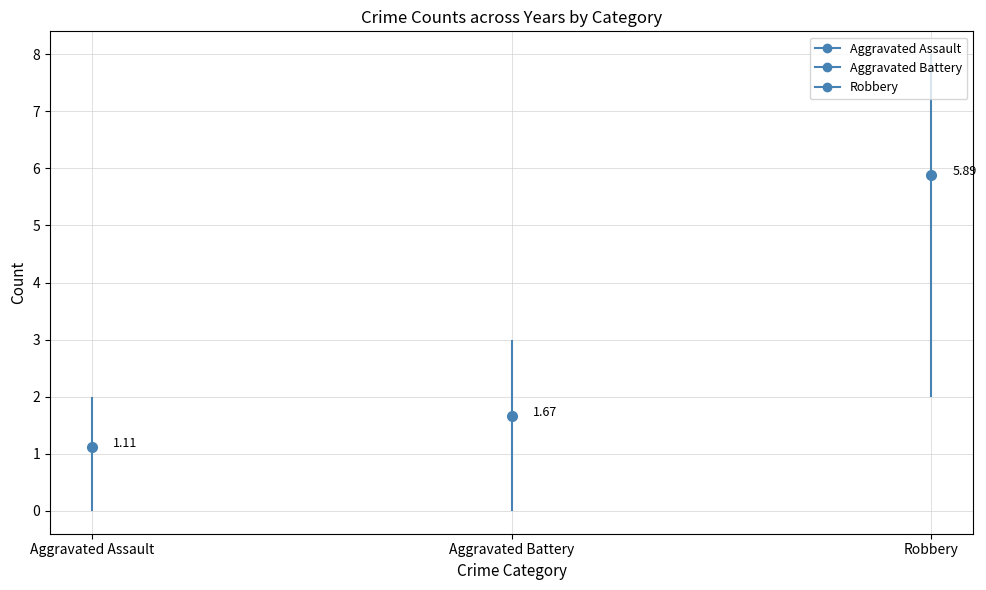

Reading left to right, extract all data points from this chart.

Aggravated Assault: 0	1	2	2	1	2	0	1	1
Aggravated Battery: 0	2	2	2	1	1	3	3	1
Robbery: 7	7	7	6	5	7	4	8	2